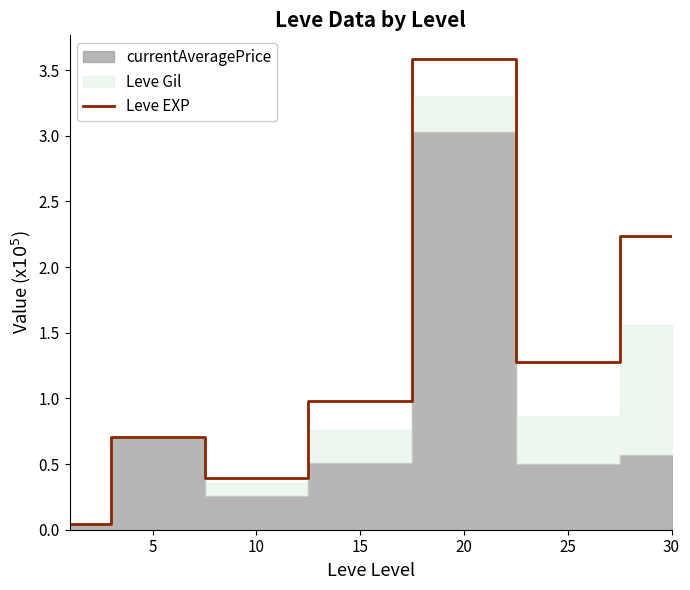

Read the value at 30.

2.2